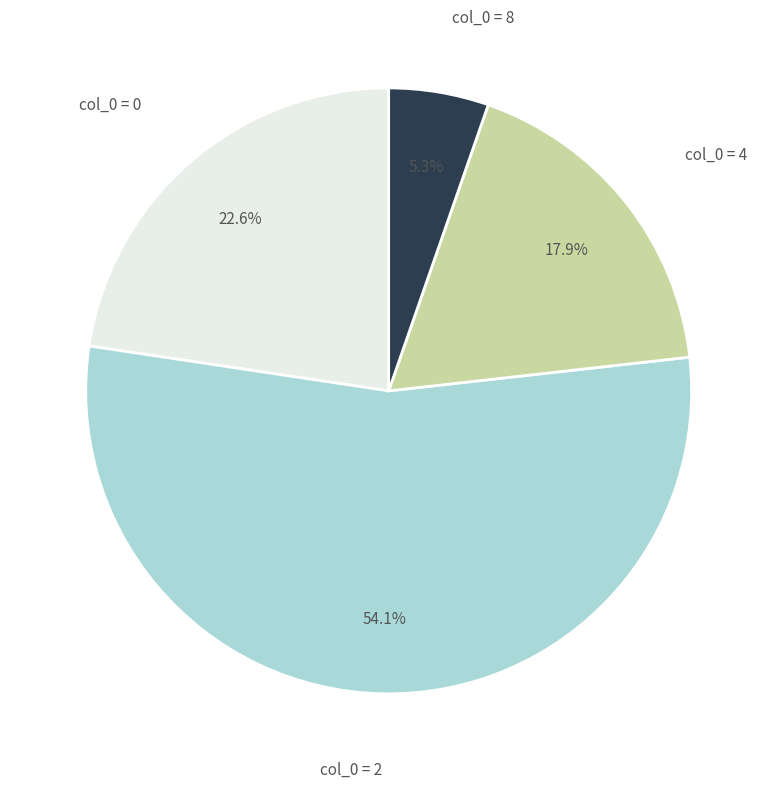

Do col_0 = 0 and col_0 = 4 together represent more than half of the pie?

No